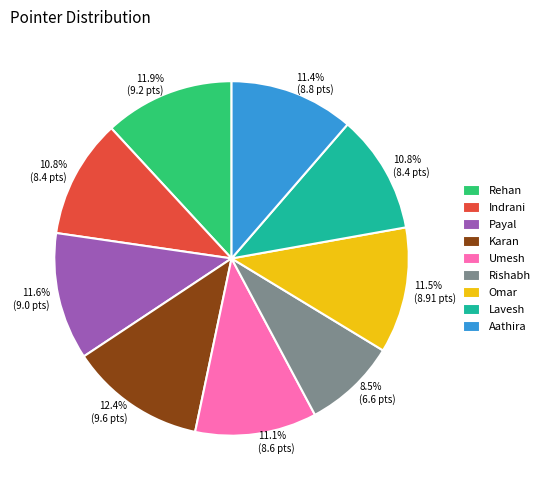

Approximately how many times larger is the value at Lavesh compared to Omar?

0.9